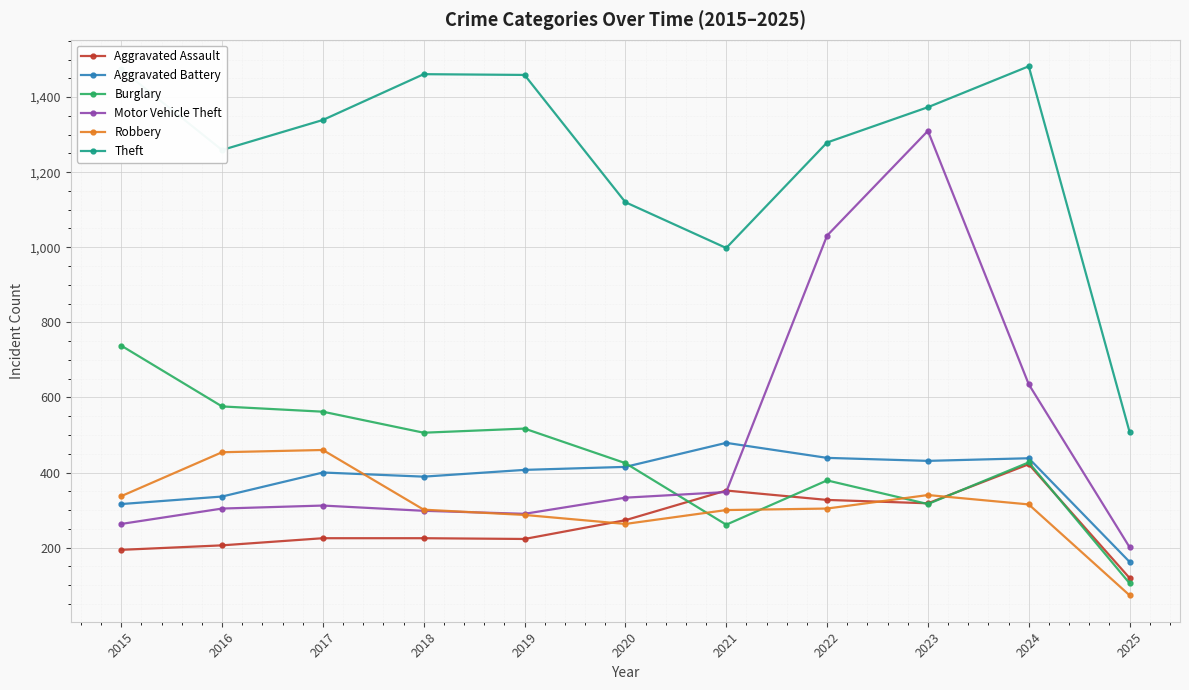

Which series changed the most between 2016 and 2017?

Theft